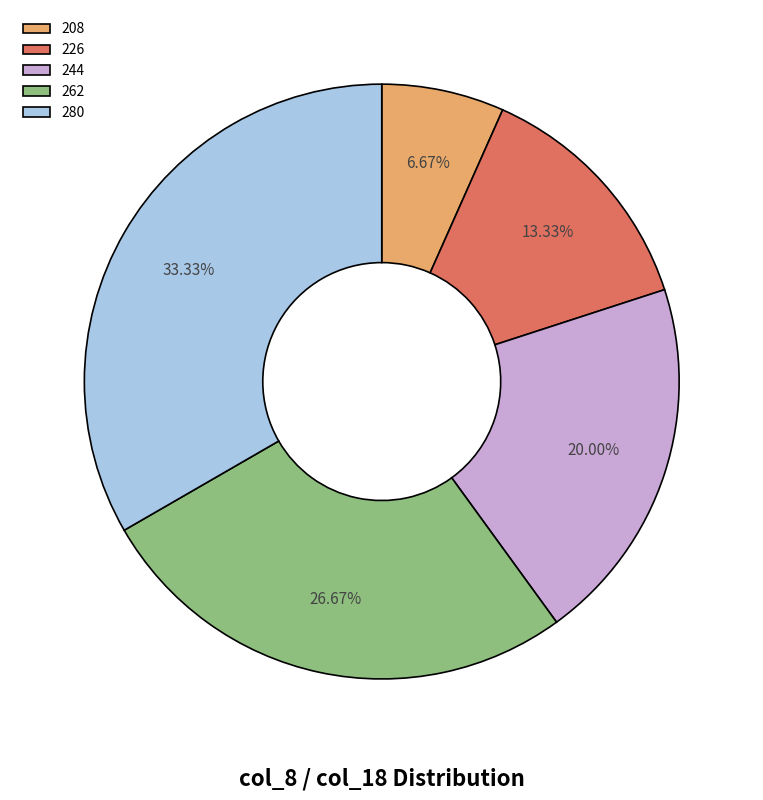

What portion of the pie excludes 280?

66.7%